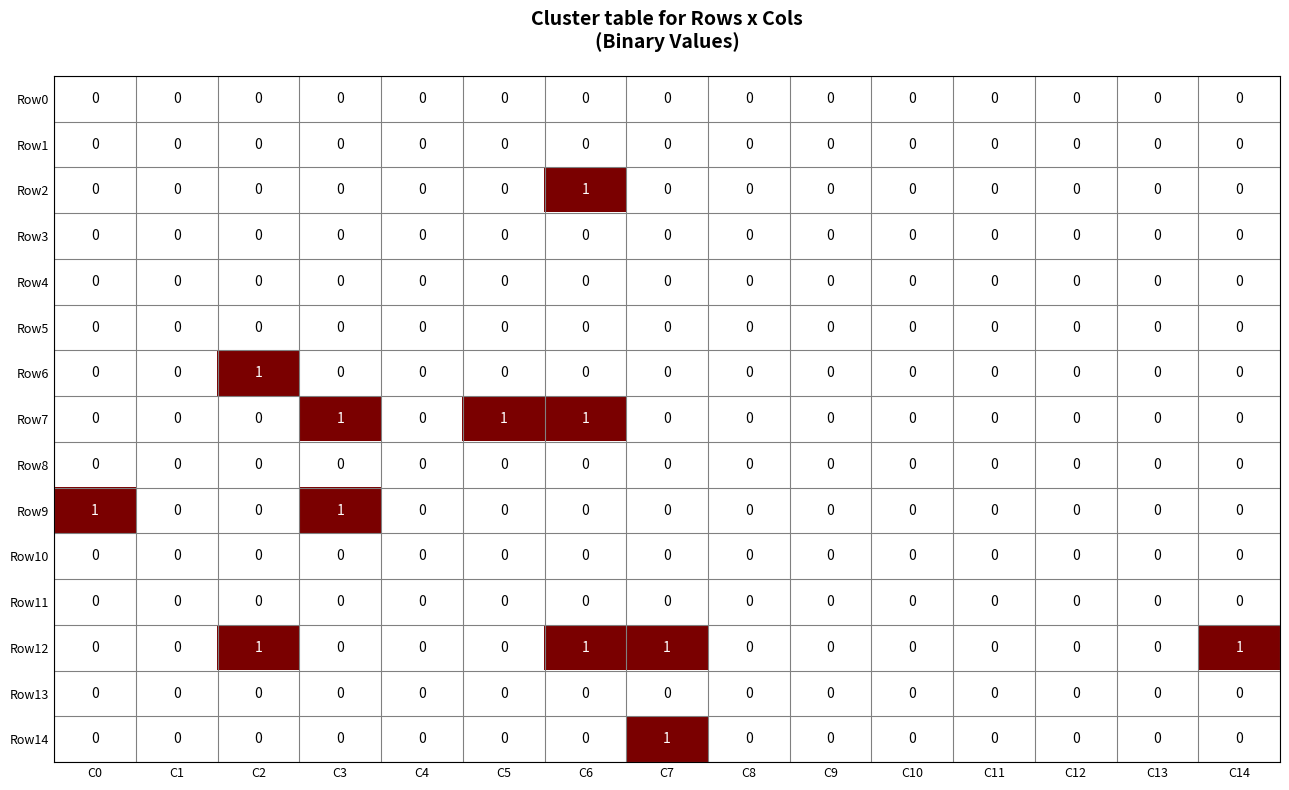

Which series has the largest total across all categories?

Row12